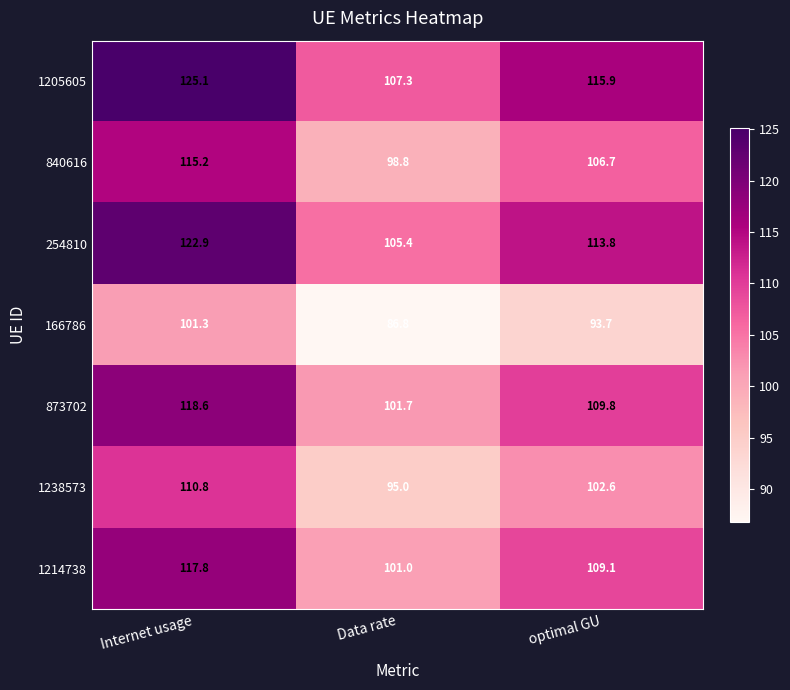

Count the number of categories in the chart.

3